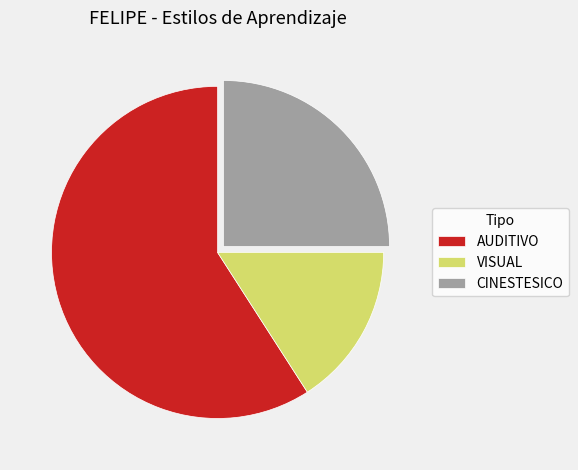

Which has a higher value, CINESTESICO or AUDITIVO?

AUDITIVO